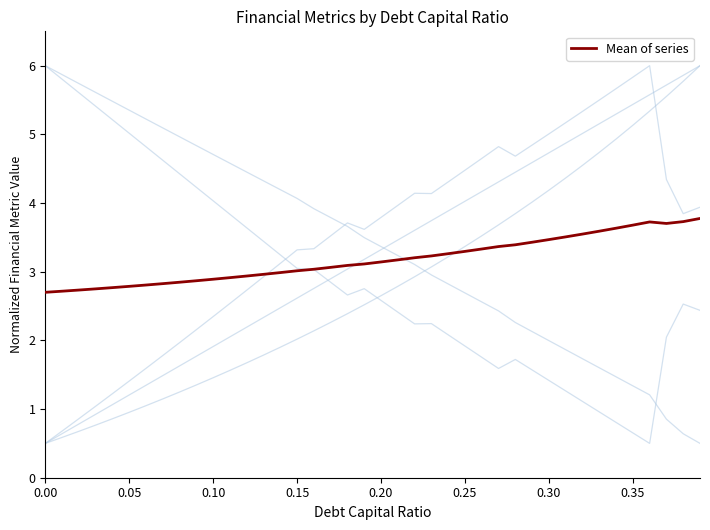

Does the chart display data point markers on the line(s)?

No